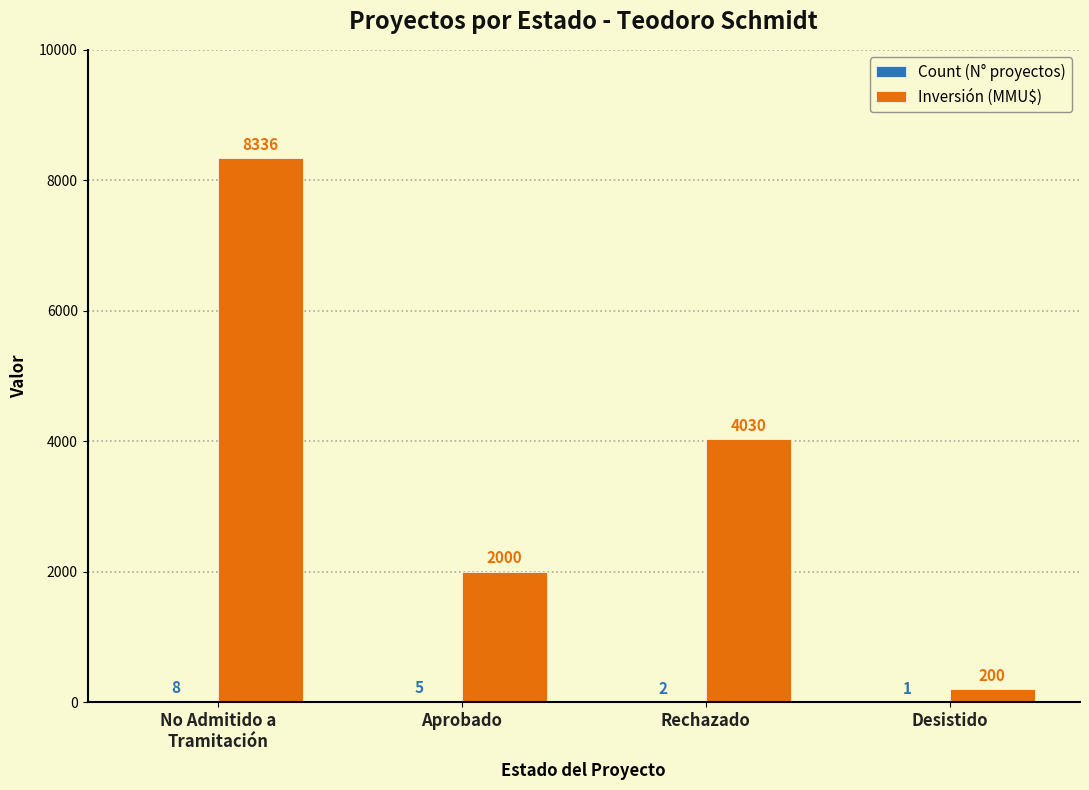

Which series changed the most between Aprobado and Desistido?

Inversión (MMU$)